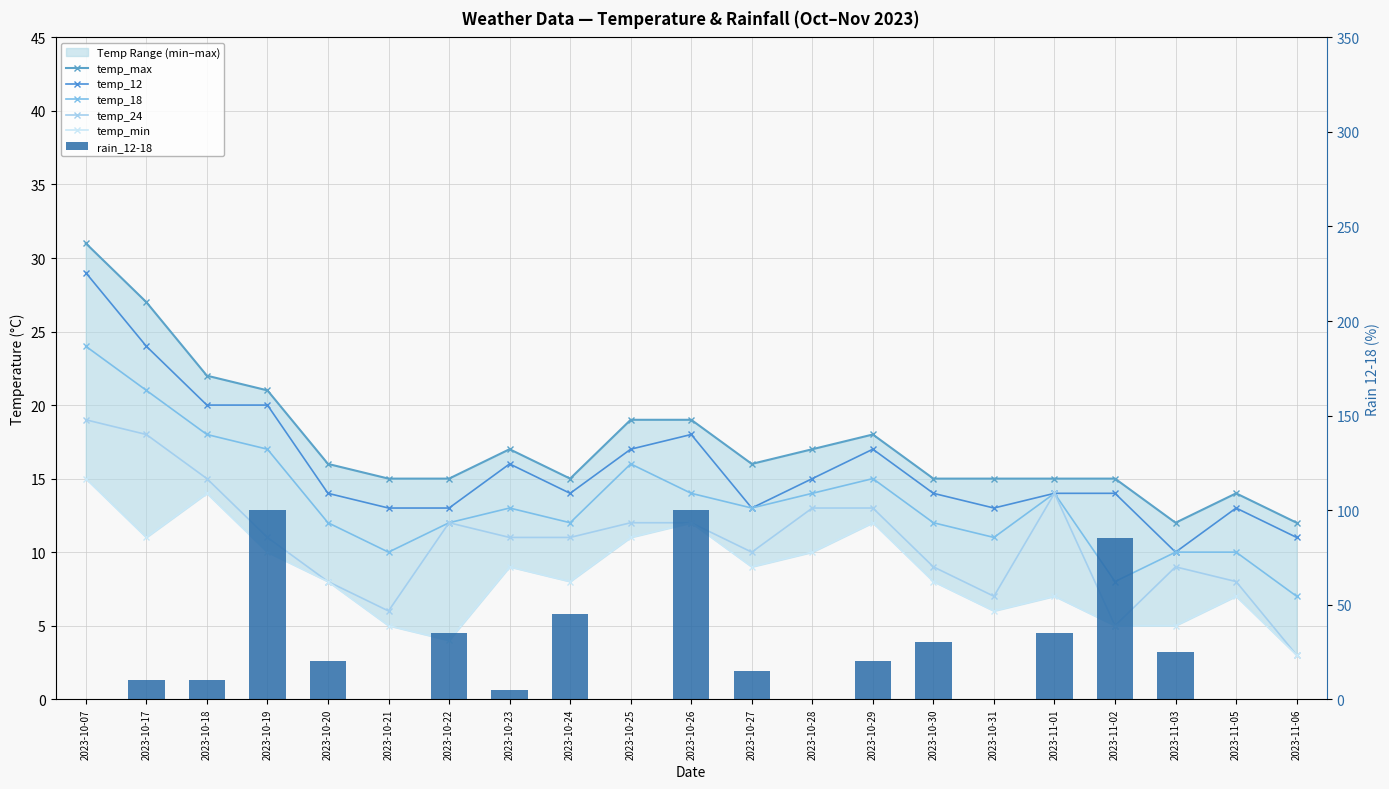

At which label is temp_12 closest to 19?

2023-10-18